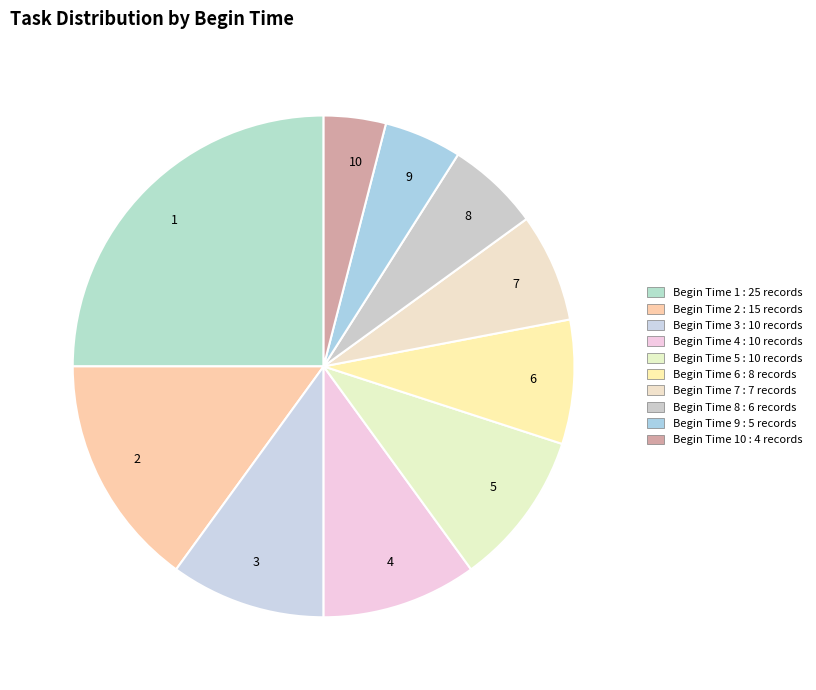

True or false: 7 accounts for 7% of the total.

True